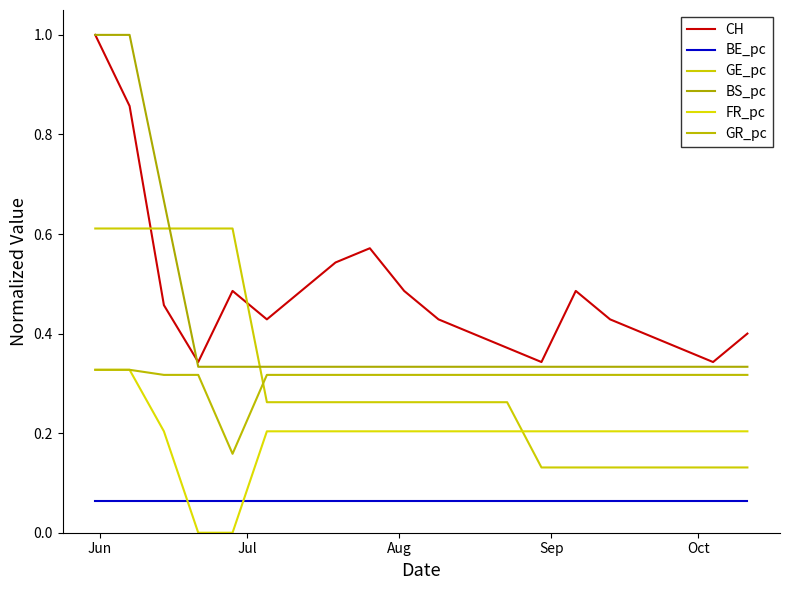

How many lines are shown in the chart?

6